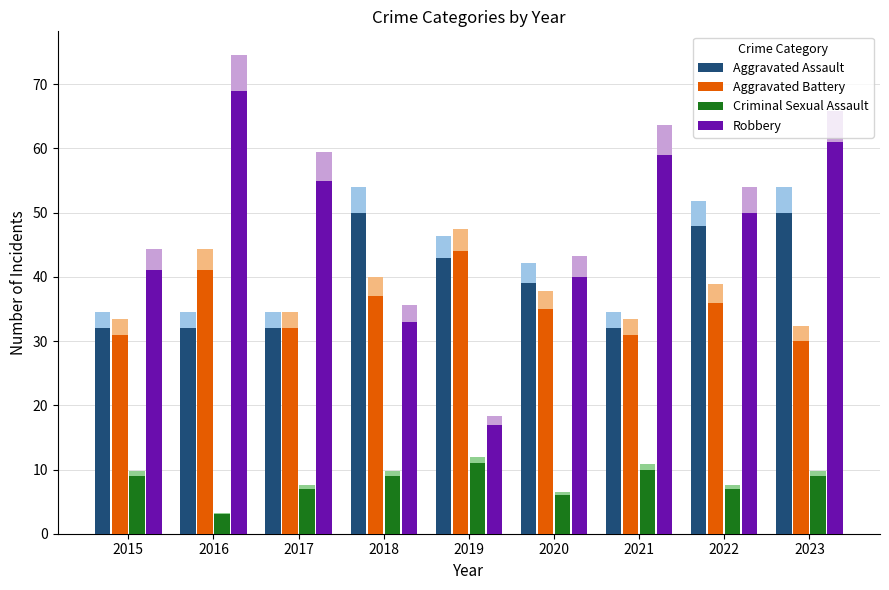

What is the sum of all Criminal Sexual Assault values?

71